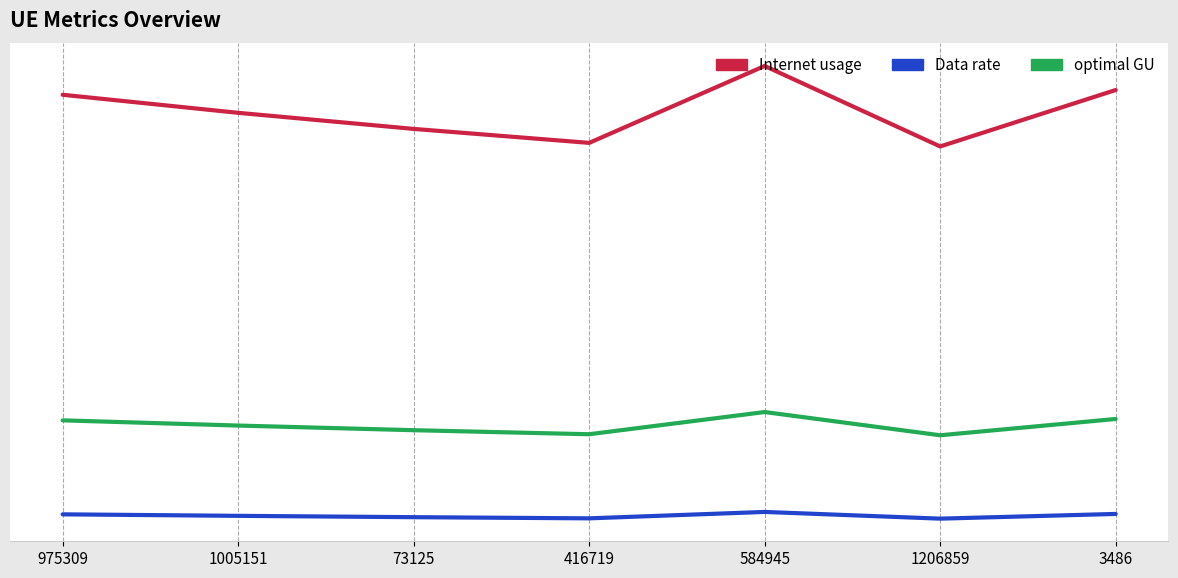

What is the difference between the Data rate values at 975309 and 73125?

0.8